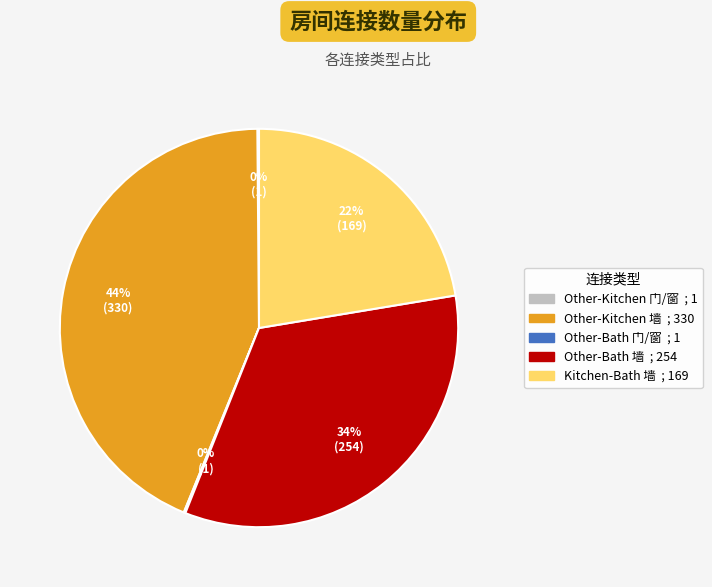

To the nearest percent, what percentage of the pie is Other-Kitchen 墙?

44%